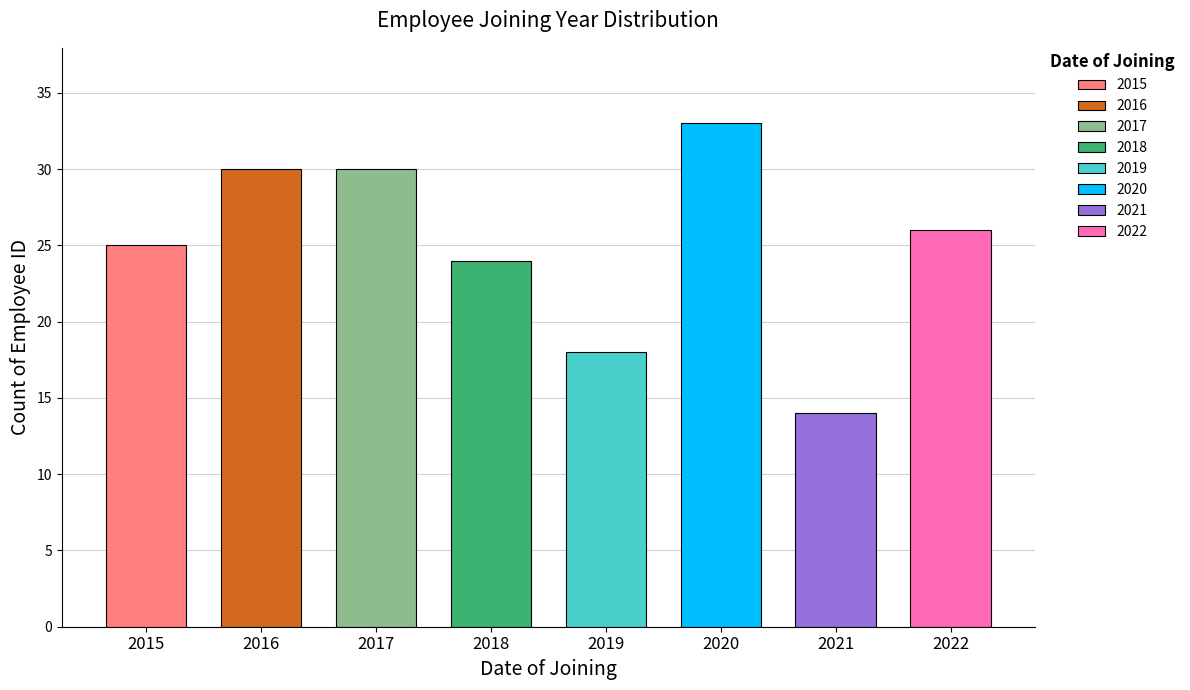

Rank the categories by value from highest to lowest.

2020, 2016, 2017, 2022, 2015, 2018, 2019, 2021